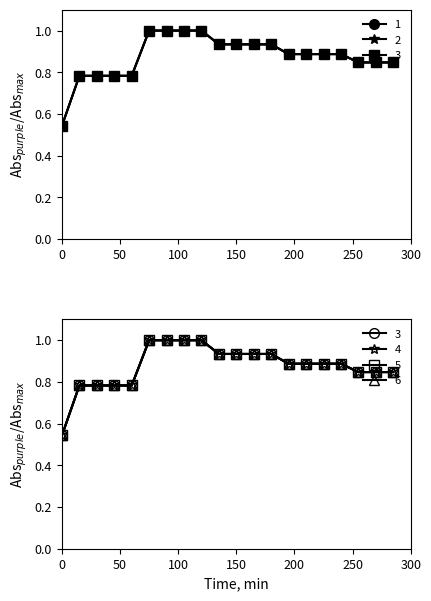

How many lines are shown in the chart?

6